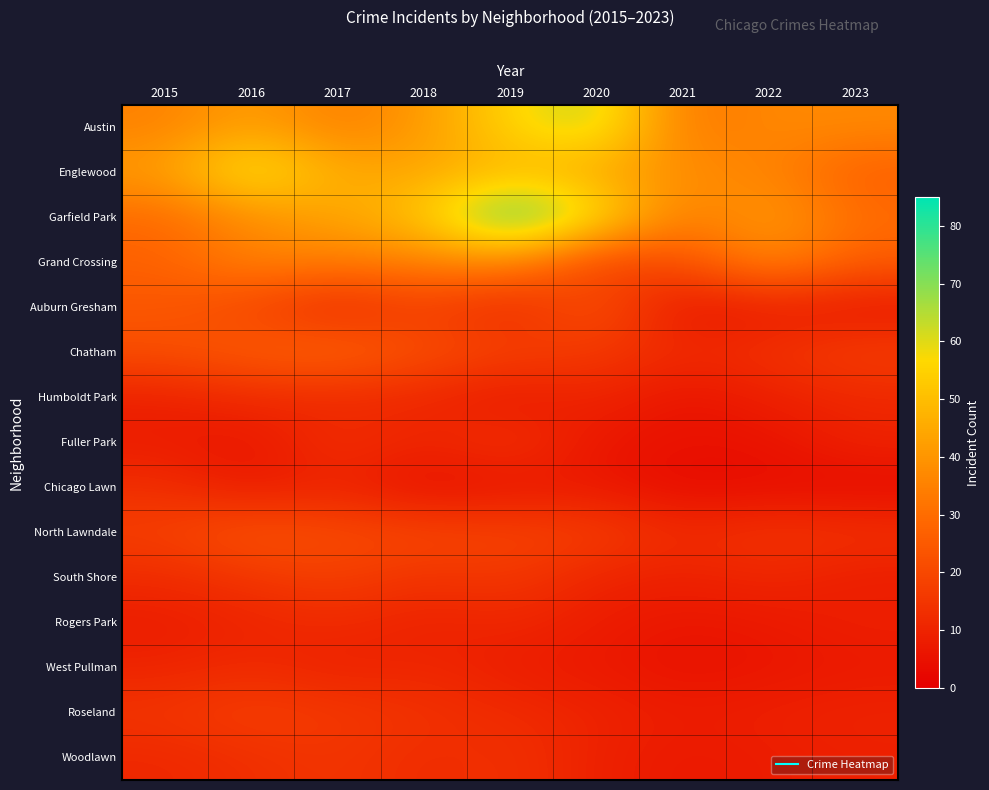

At which category is the sum across all series the highest?

2019